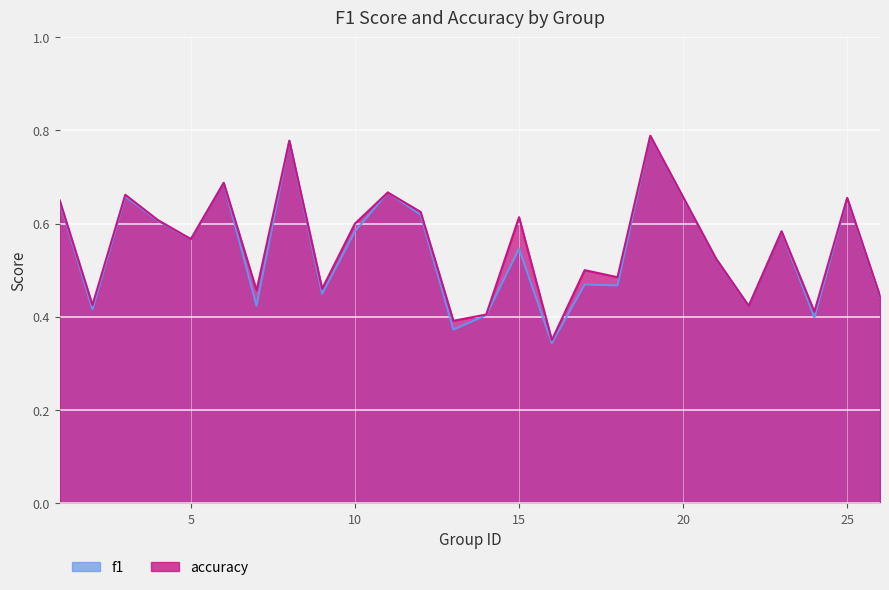

Is the value of accuracy at 1 greater than the value of f1 at 10?

Yes